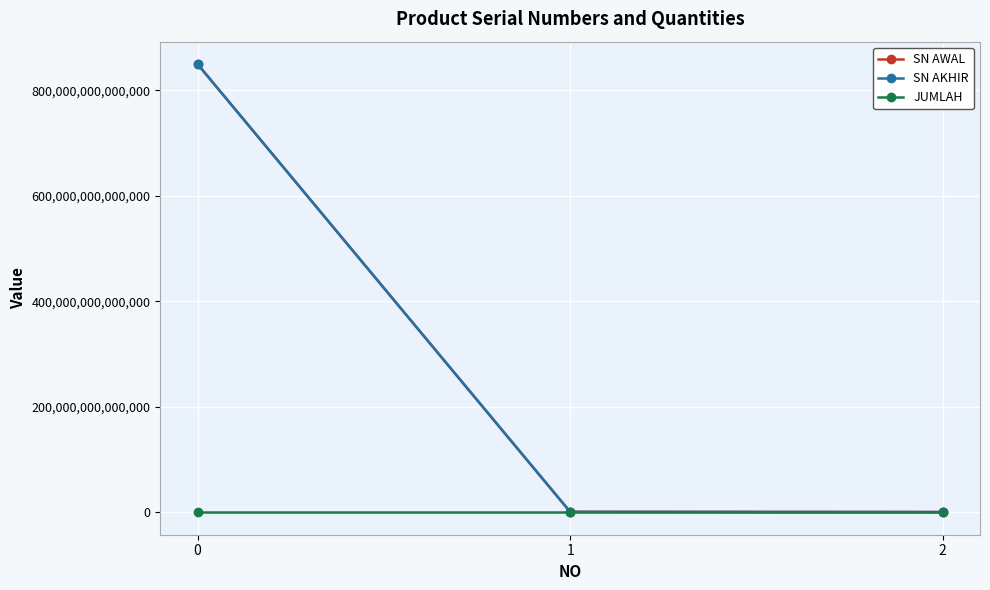

Between 0 and 1, which series saw the biggest shift?

SN AWAL